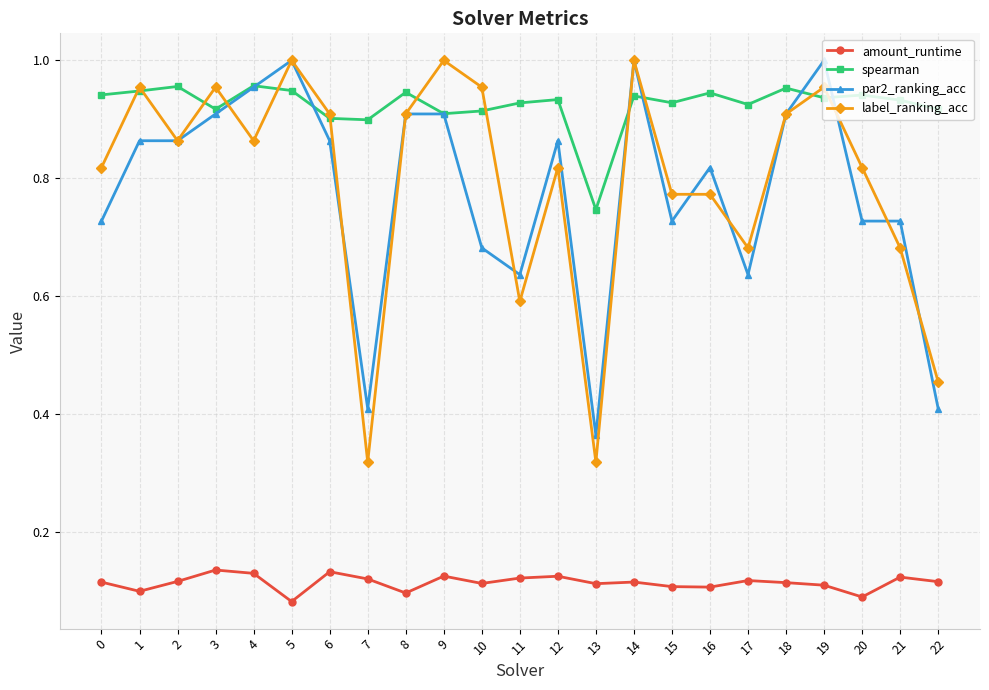

At 7, list the series in order from largest to smallest.

spearman, par2_ranking_acc, label_ranking_acc, amount_runtime